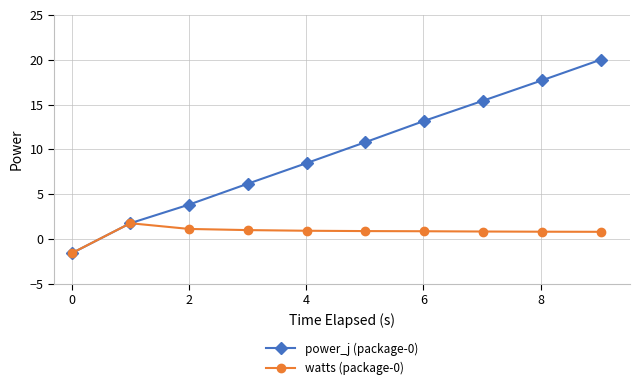

What is the maximum value shown in the chart?

20.0